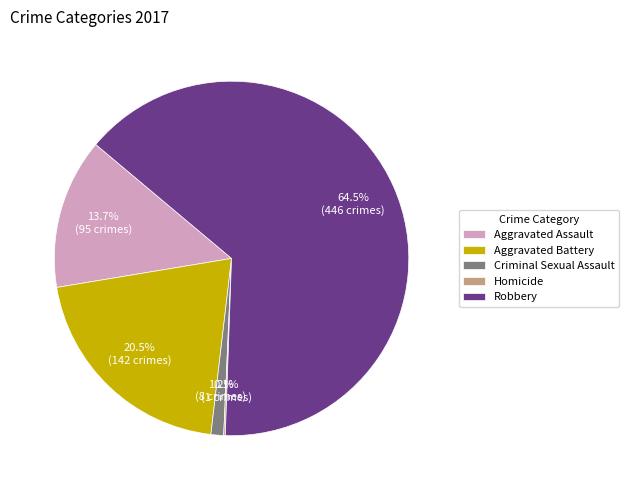

To the nearest percent, what portion does Criminal Sexual Assault represent?

1%